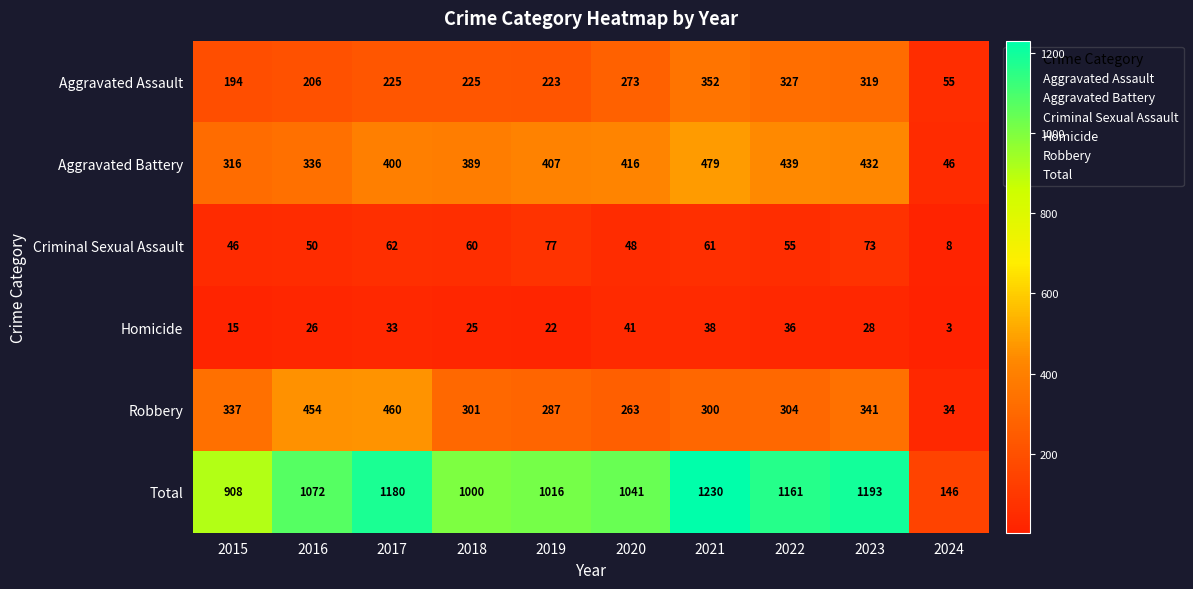

How many distinct data groups are displayed?

6